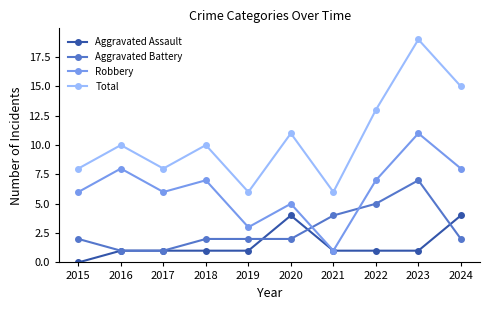

Is it true that Aggravated Battery equals 1 at 2016?

True